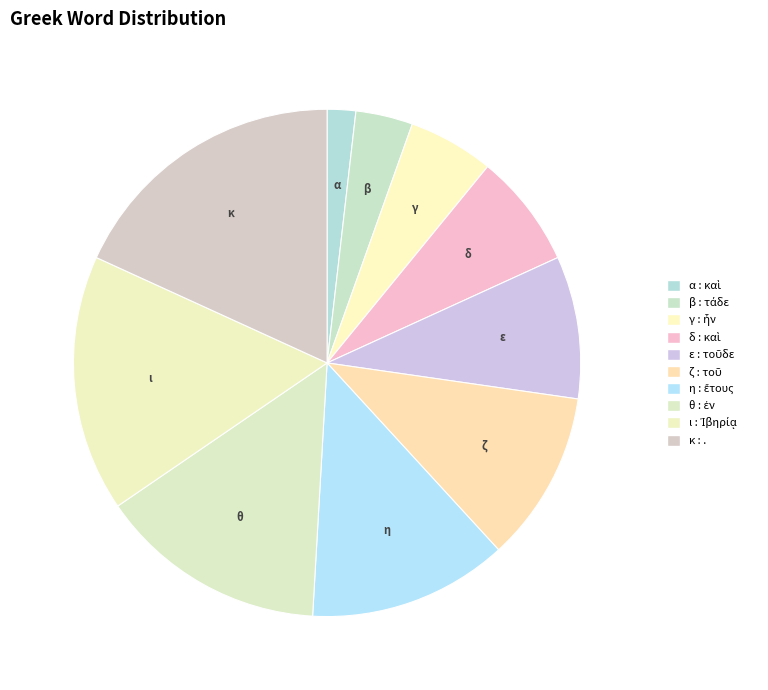

Count the number of slices in the pie.

10